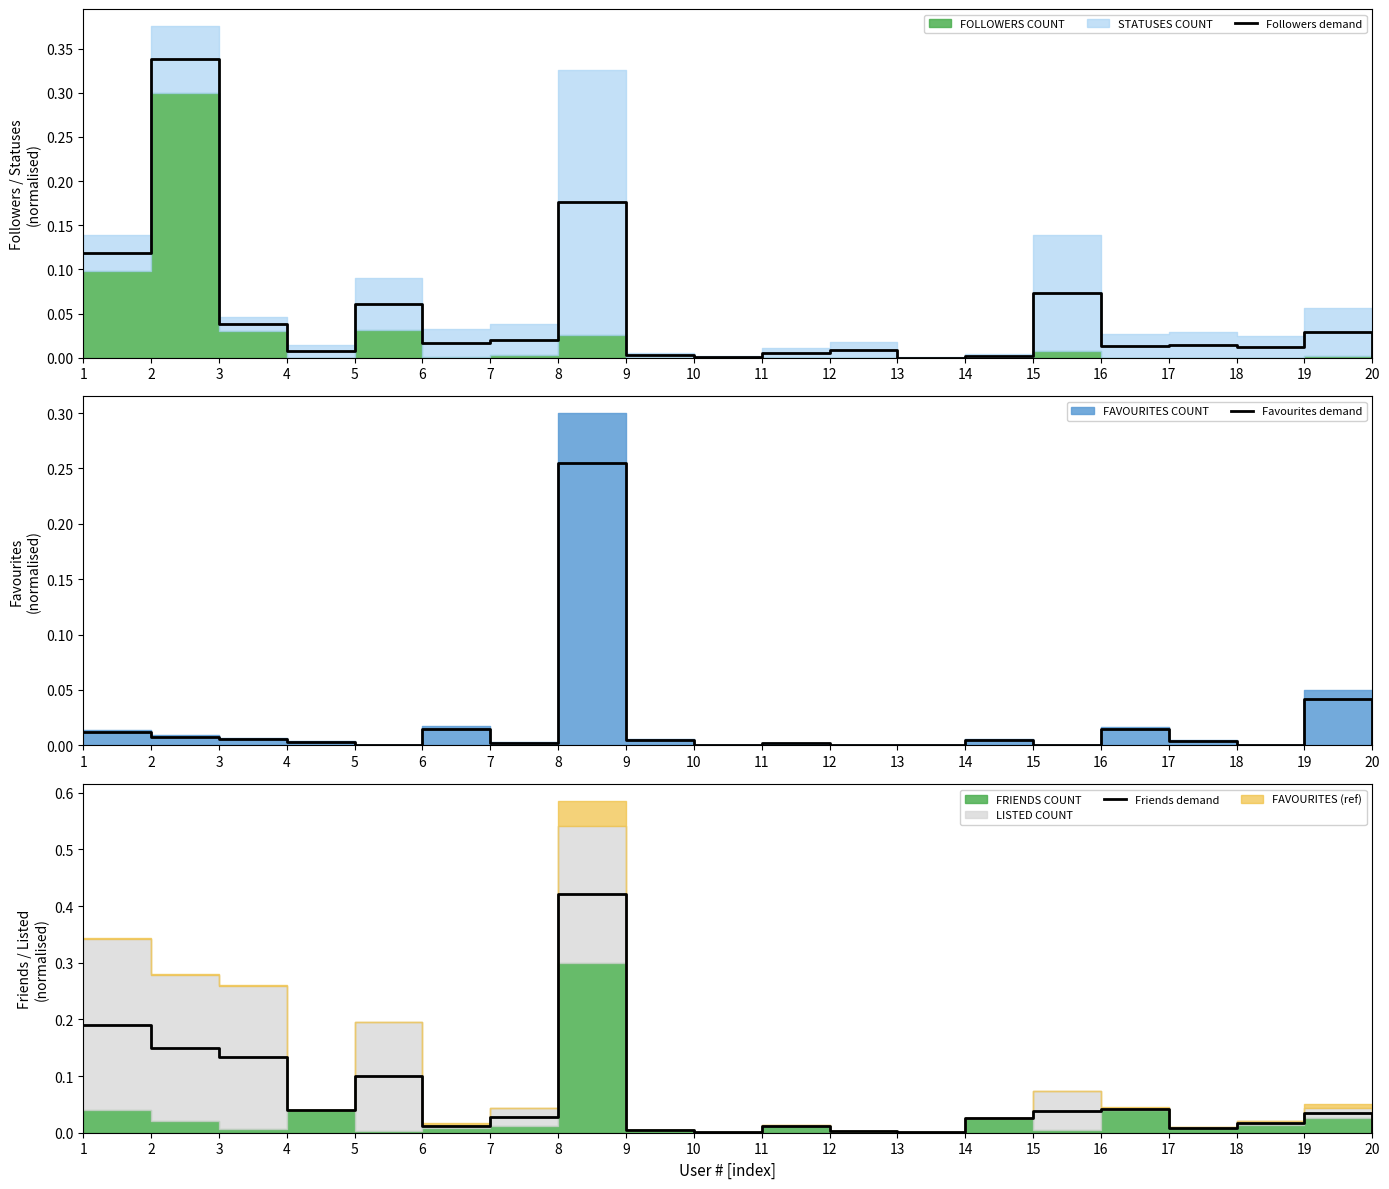

Which series ends up on top after the final intersection of Friends demand and Followers demand?

Friends demand